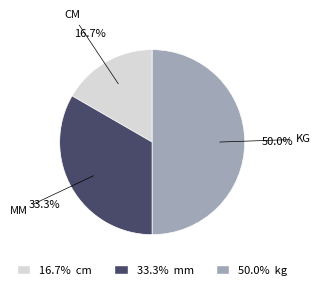

Does any single category account for the majority?

No